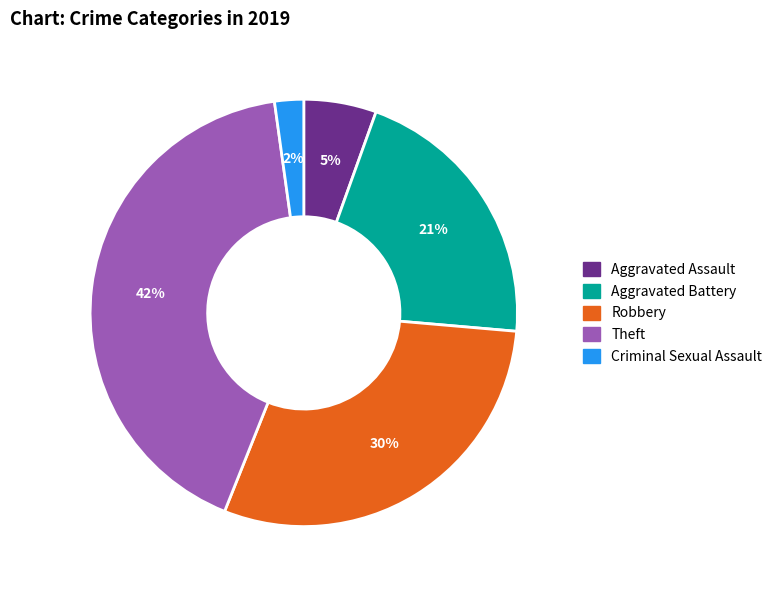

To the nearest percent, what is the average slice percentage?

20%